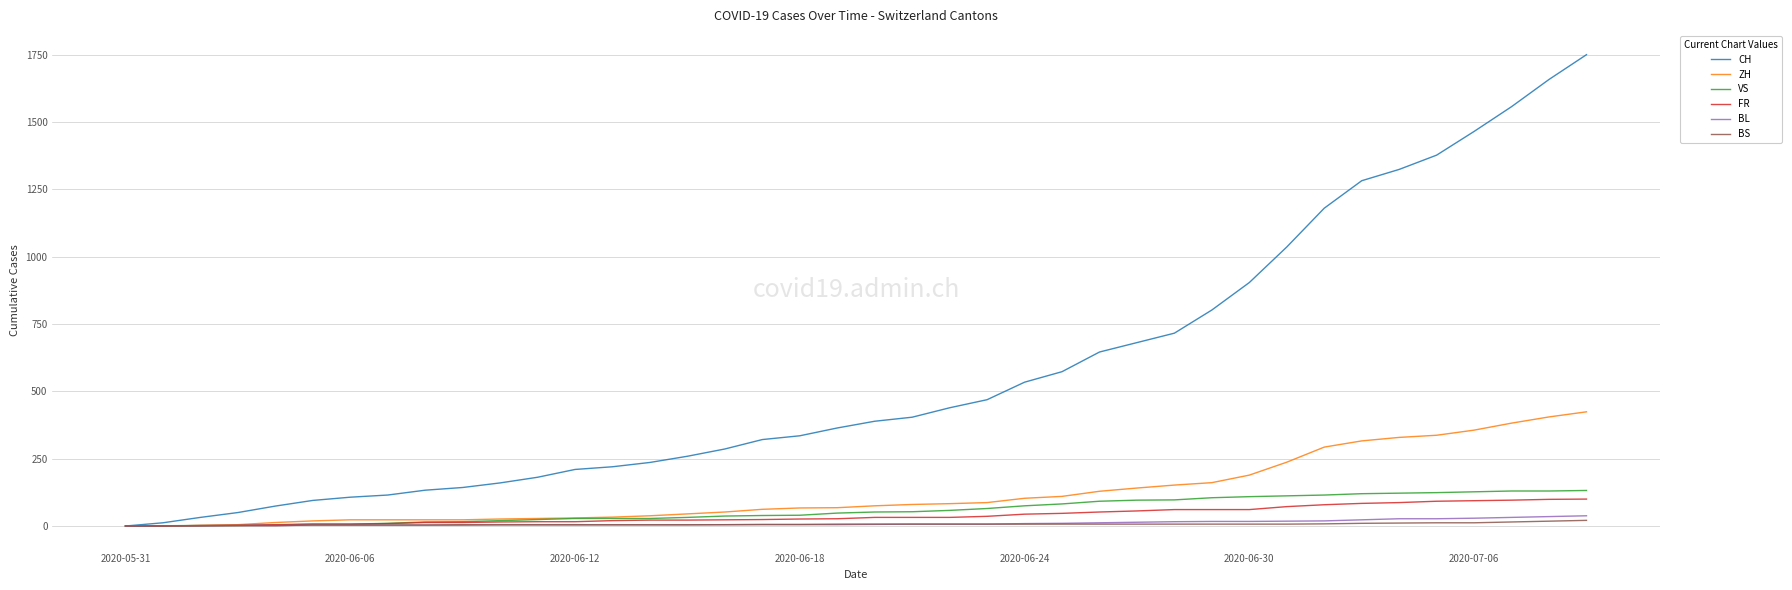

Which series has the largest total across all categories?

CH